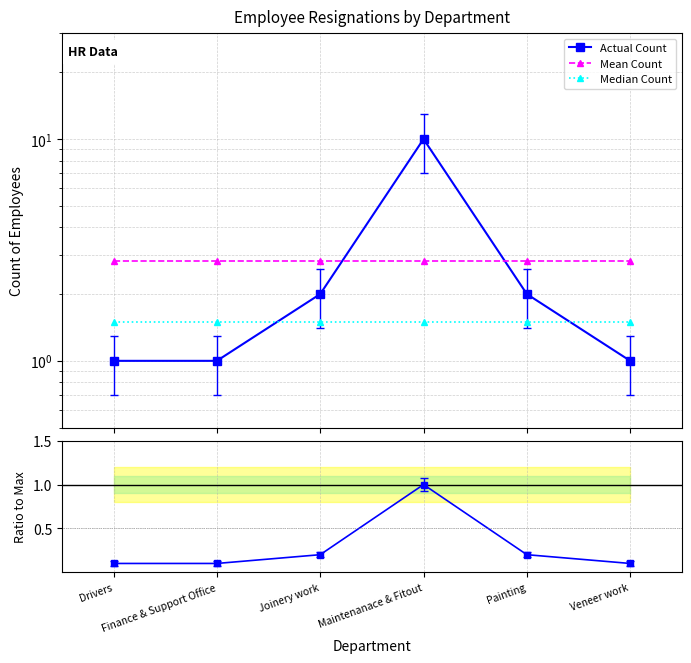

Reading right to left, what are all the values shown in this chart?

Actual Count: 1.0	2.0	10.0	2.0	1.0	1.0
Mean Count: 2.8	2.8	2.8	2.8	2.8	2.8
Median Count: 1.5	1.5	1.5	1.5	1.5	1.5
Ratio to Max: 0.1	0.2	1.0	0.2	0.1	0.1